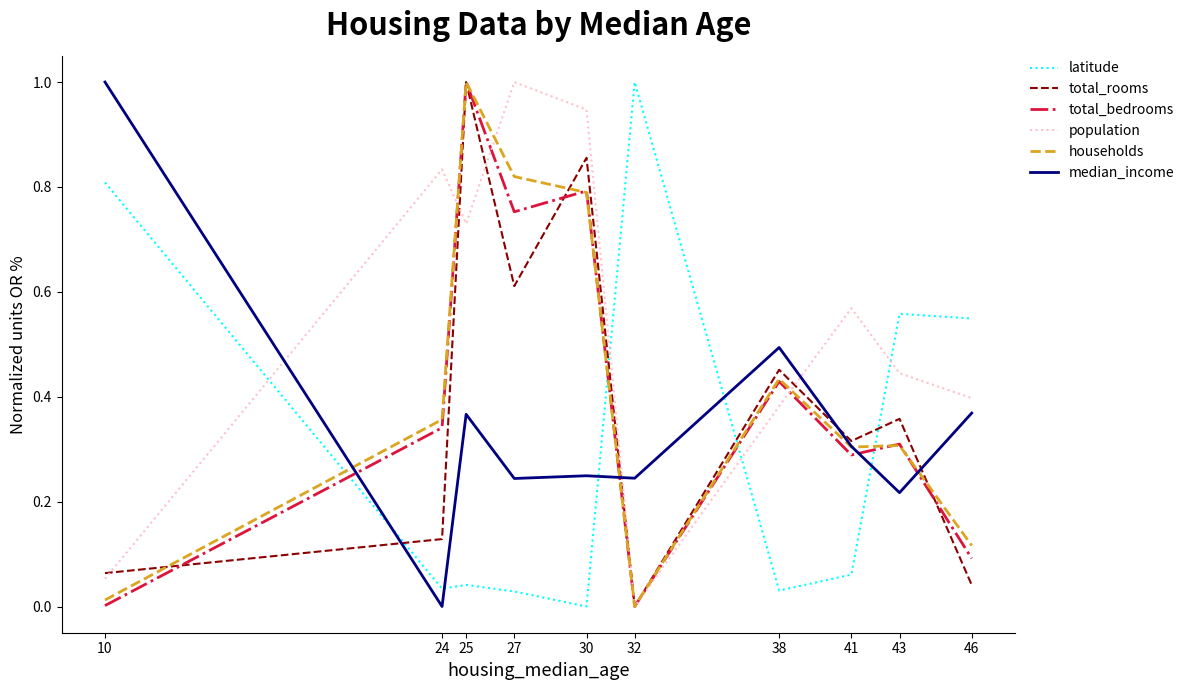

Which series ends up on top after the final intersection of population and households?

population